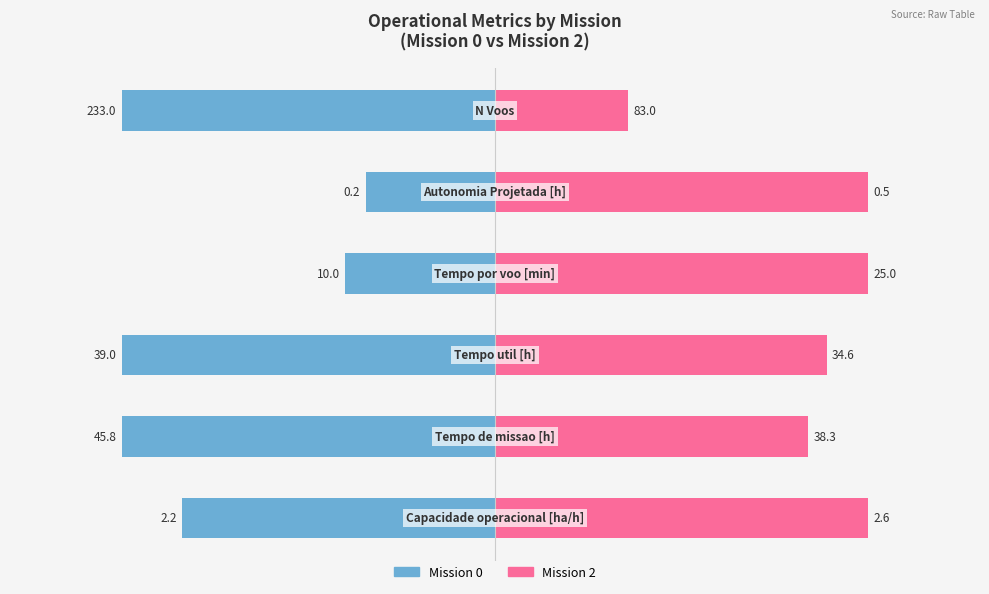

The Mission 2 series shows 52.8 at 100. True or false?

False